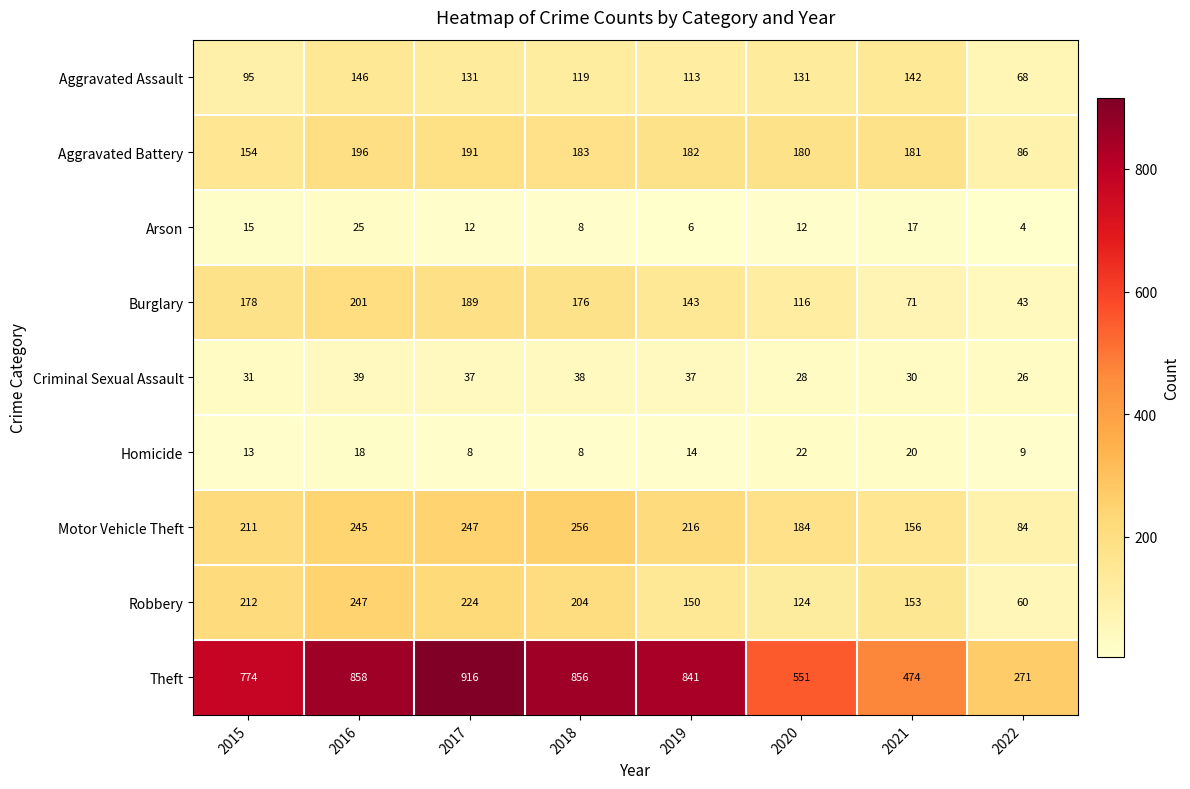

What is the difference between the maximum and second lowest values in the Robbery series?

123